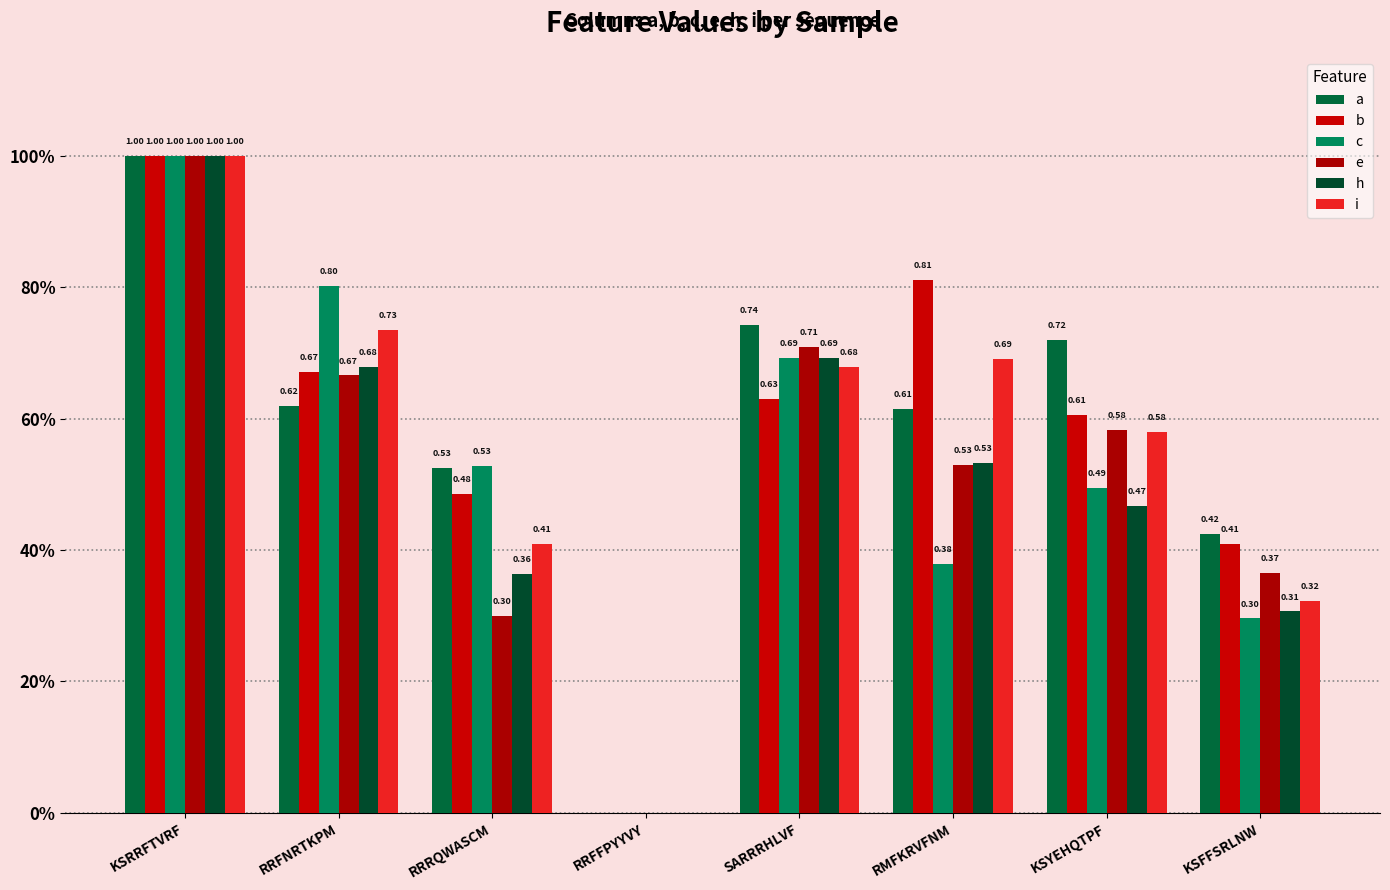

Are the bars horizontal?

No